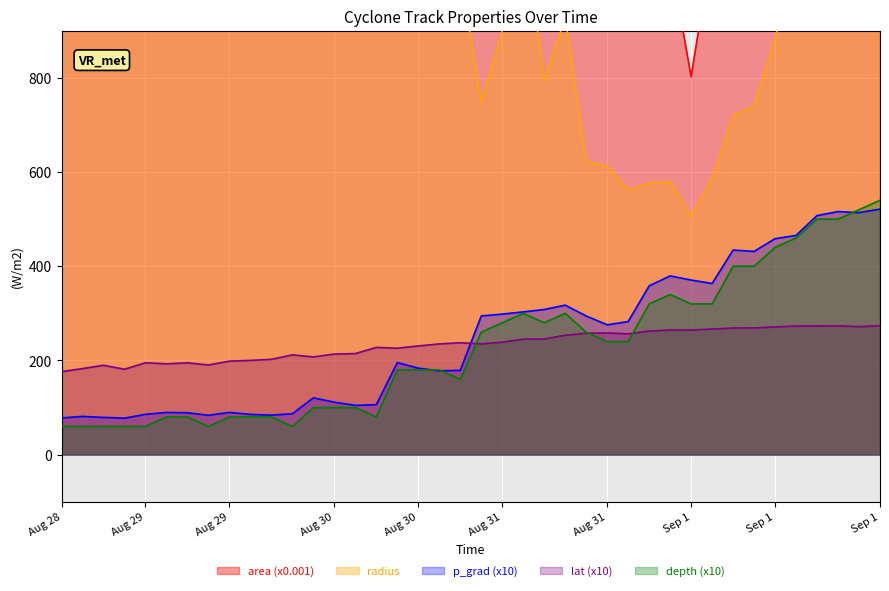

In depth, how many points are lower than both neighbors (excluding endpoints)?

5